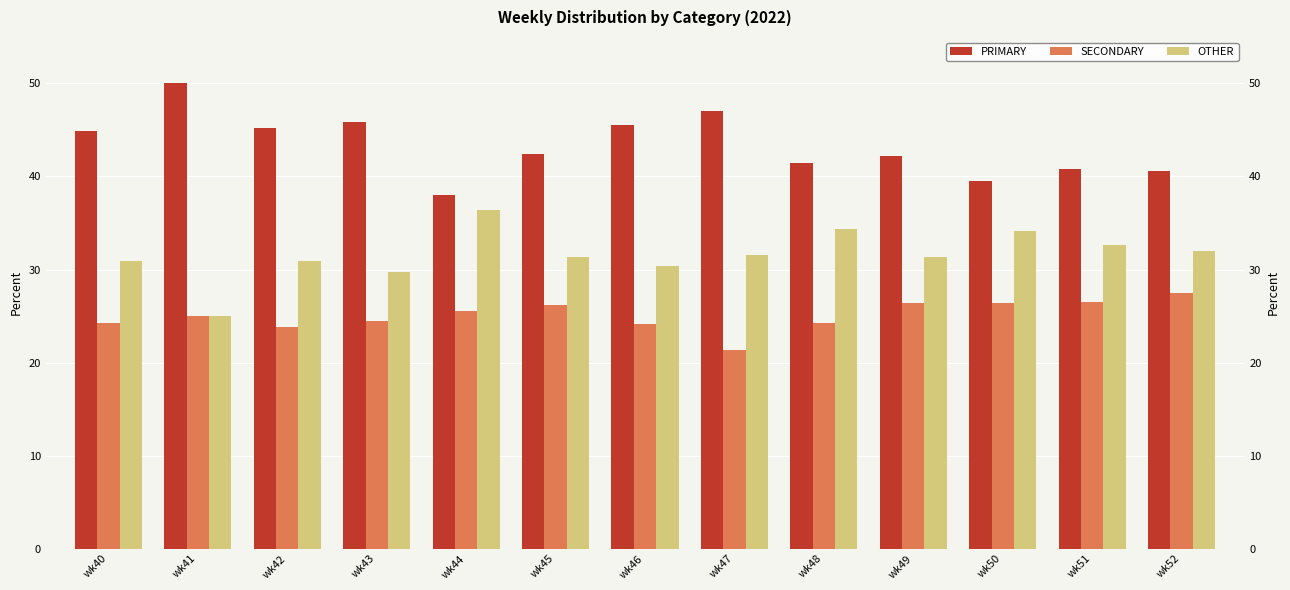

What is the smallest value displayed?

21.4